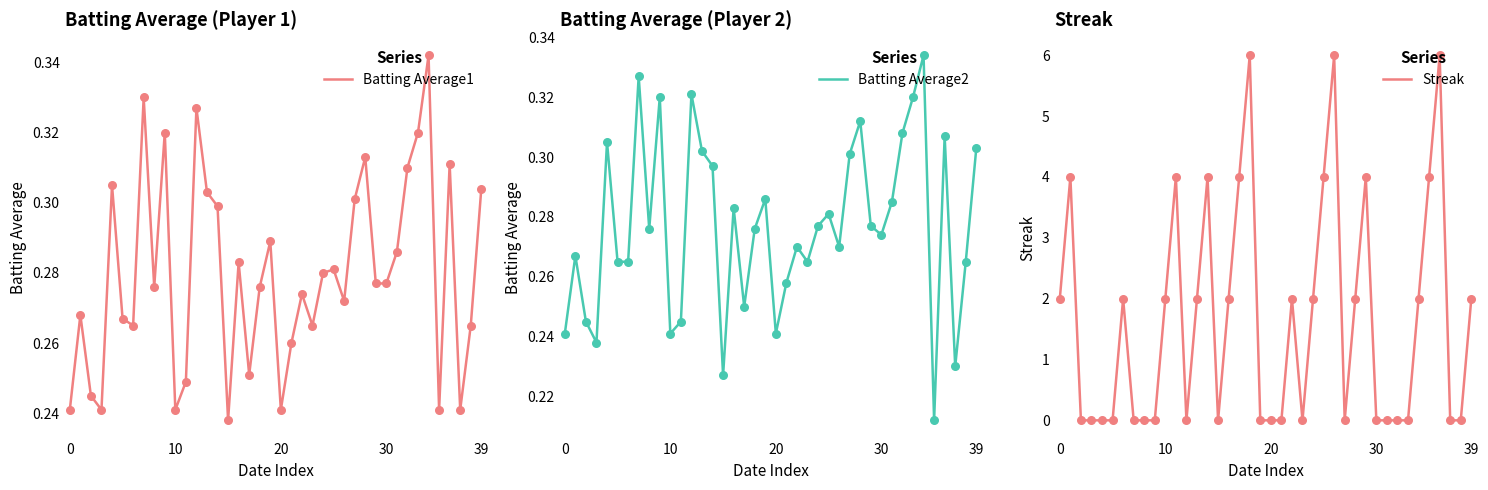

What are all the series names shown in the legend?

Batting Average1, Batting Average2, Streak